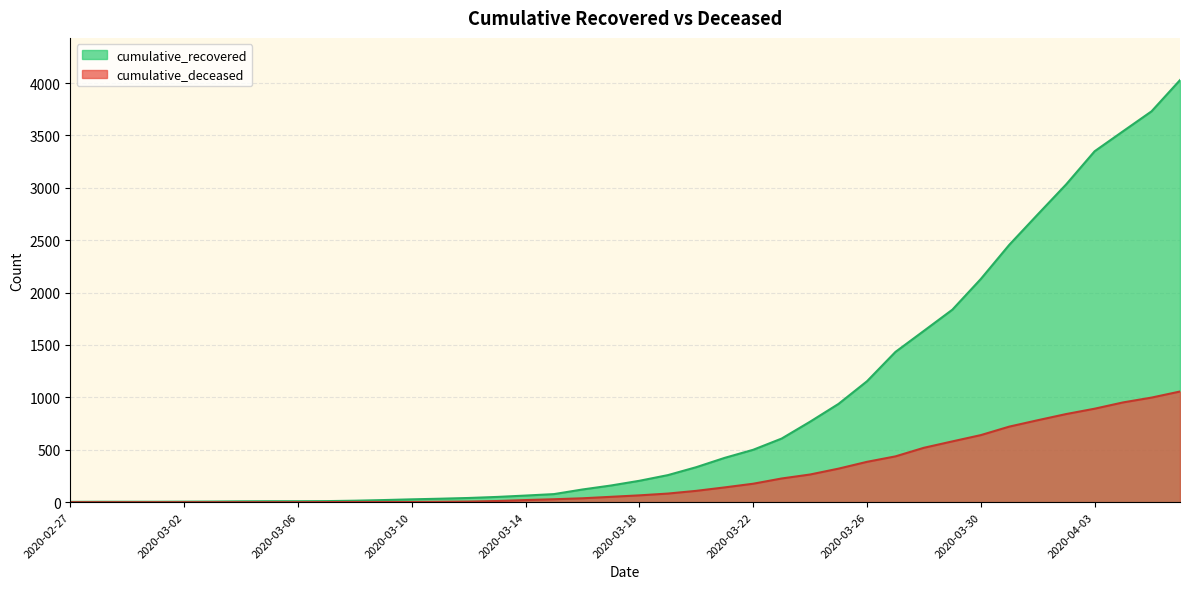

What is the total value across all series at 2020-03-01?

4